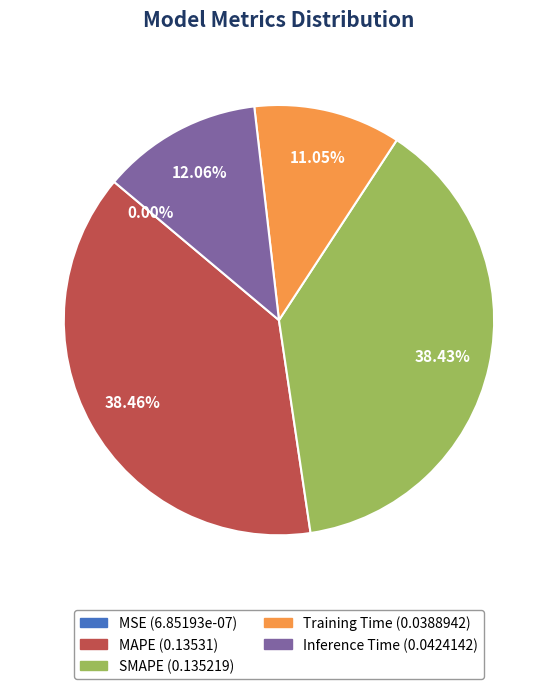

Is there a majority slice in this chart?

No